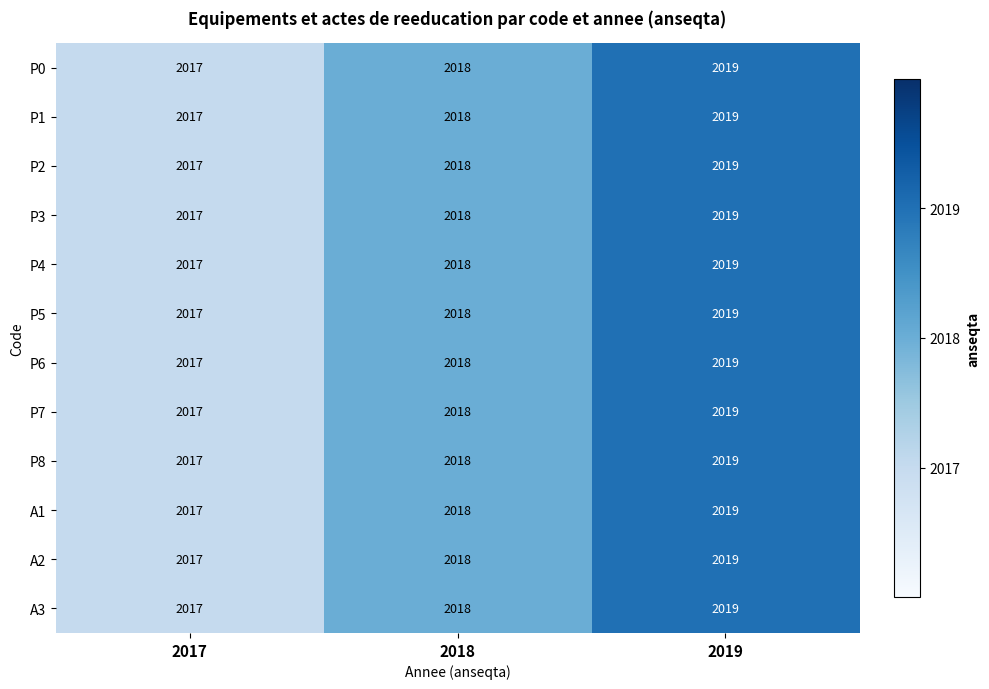

At which category is the sum across all series the highest?

2019